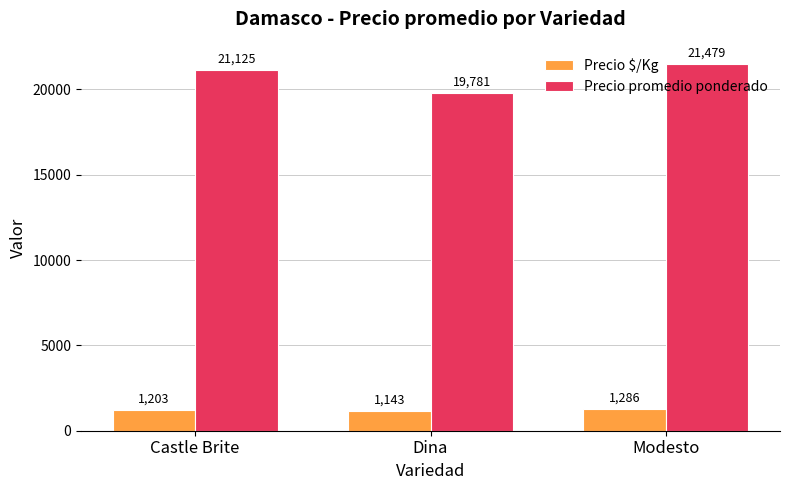

How many Precio promedio ponderado values are between 19781 and 21479?

3